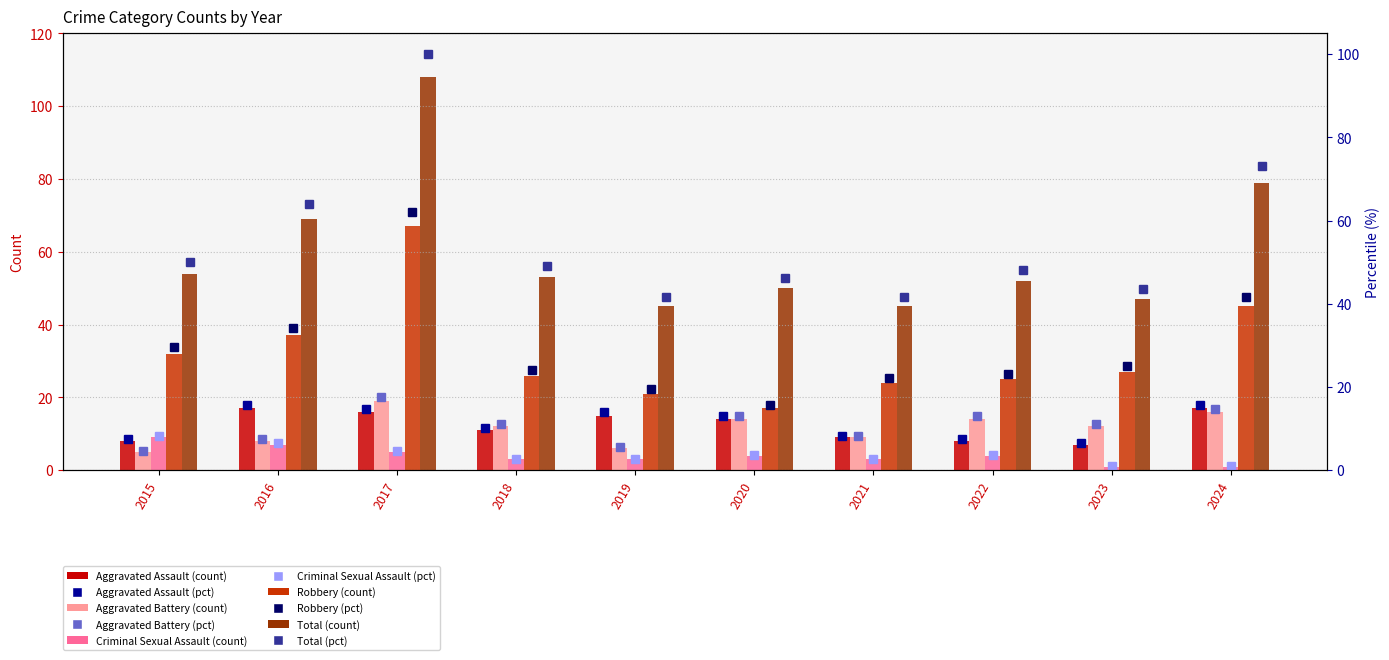

Which series has the widest spread of values?

Total